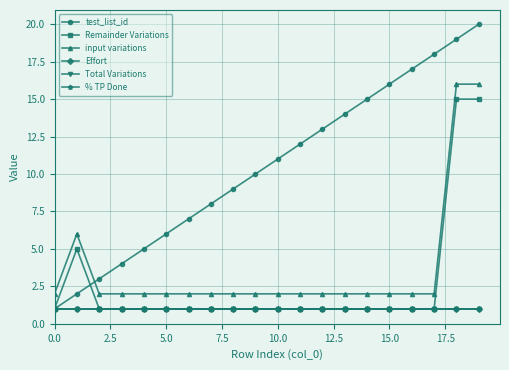

True or false: Total Variations and test_list_id cross at least once.

False